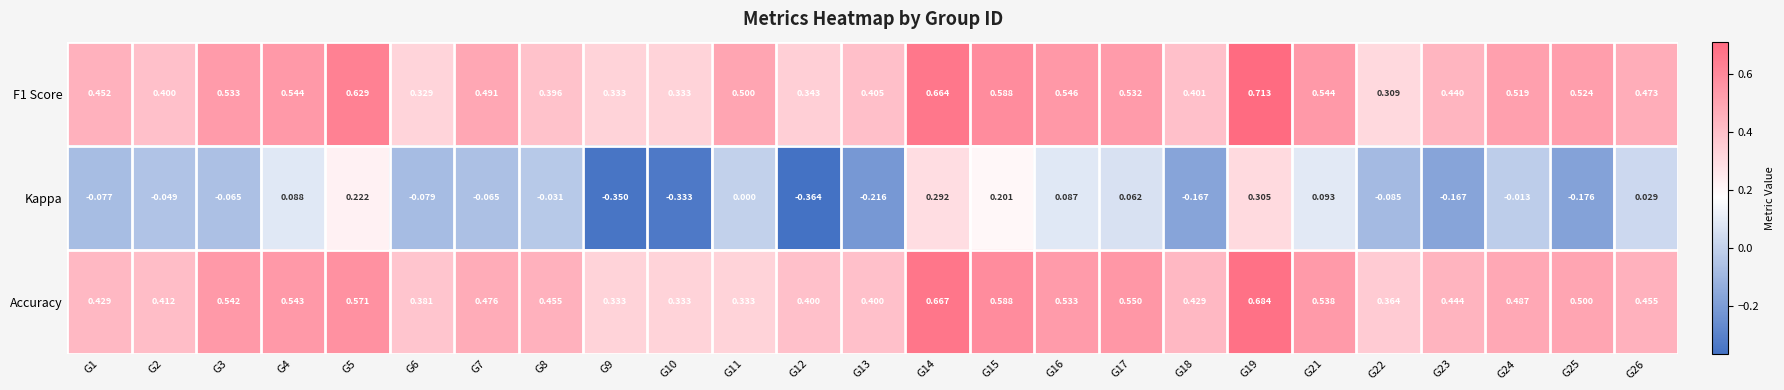

Which series has the widest spread of values?

Kappa